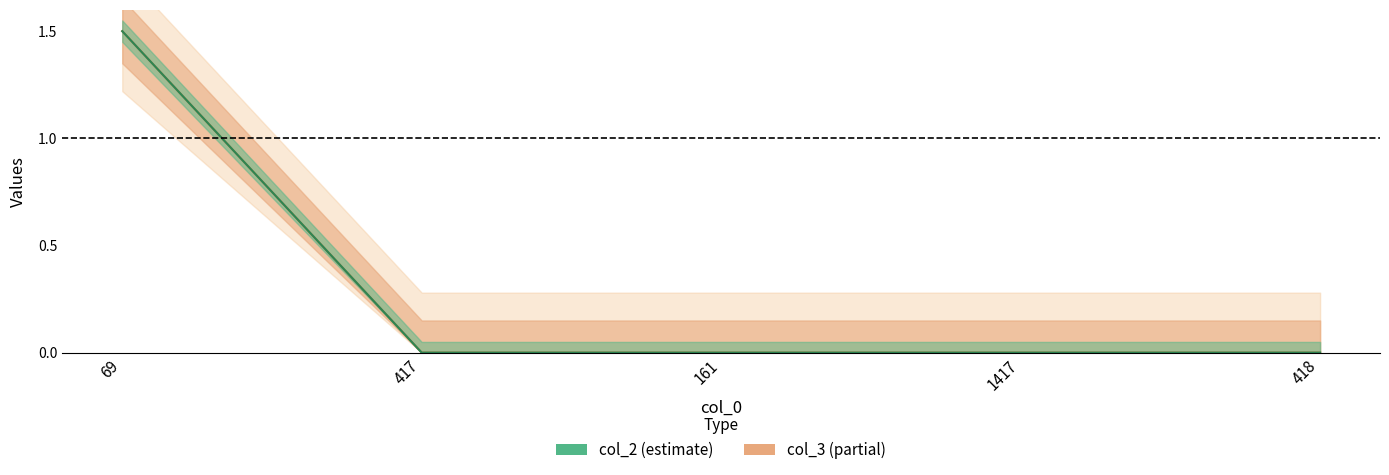

Which series changed the most between 161 and 1417?

col_2